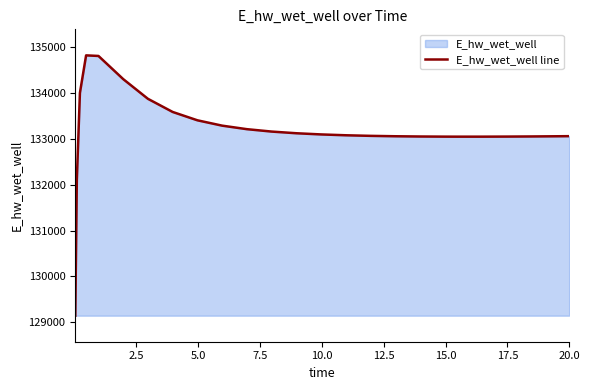

What is the maximum value shown in the chart?

134825.2